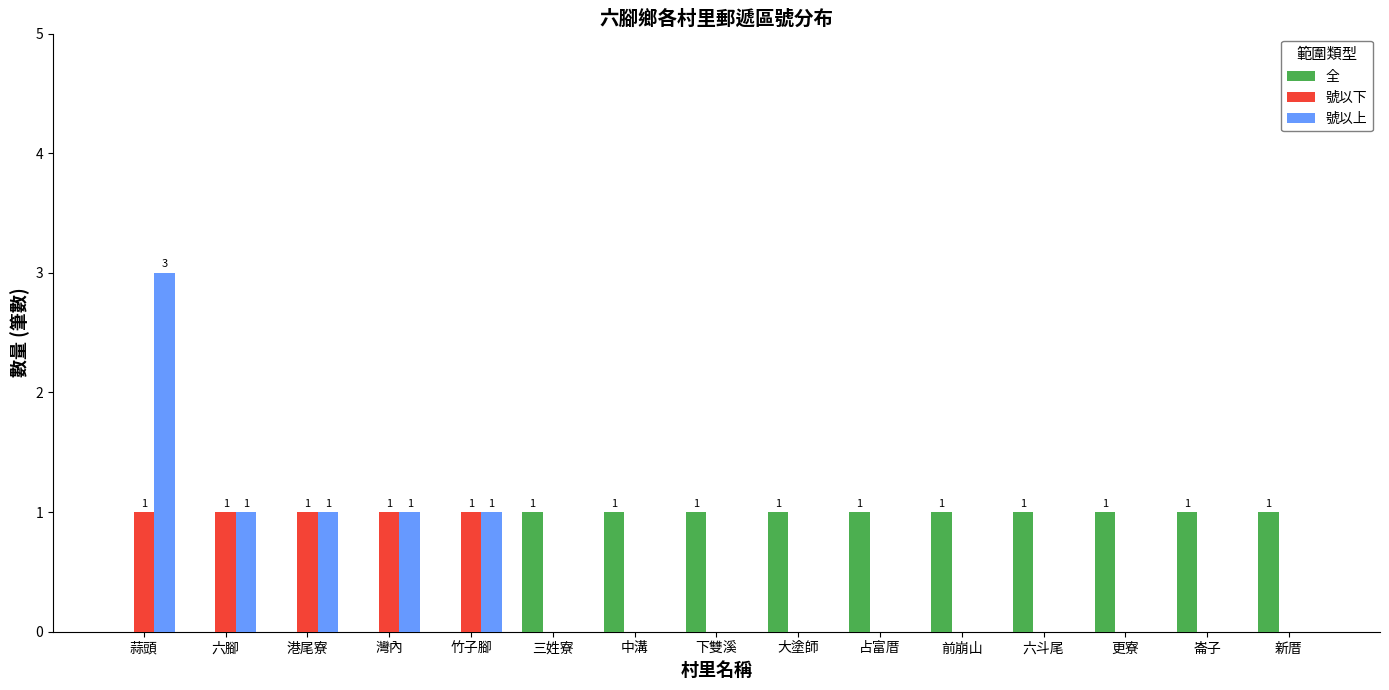

What is the sum of the 全 values at 新厝 and 大塗師?

2